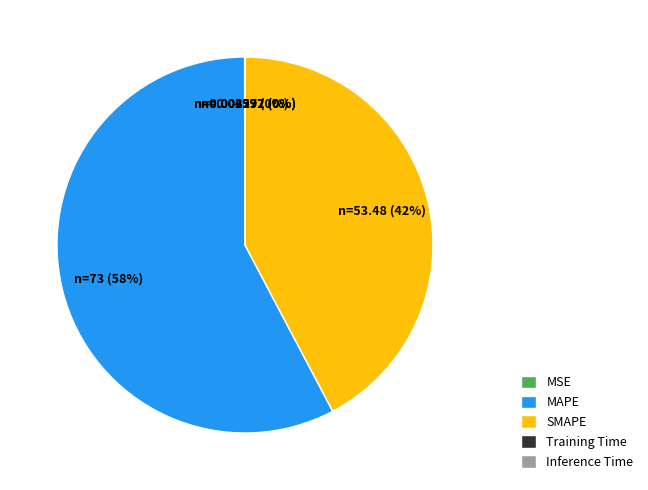

Which category accounts for the majority?

MAPE